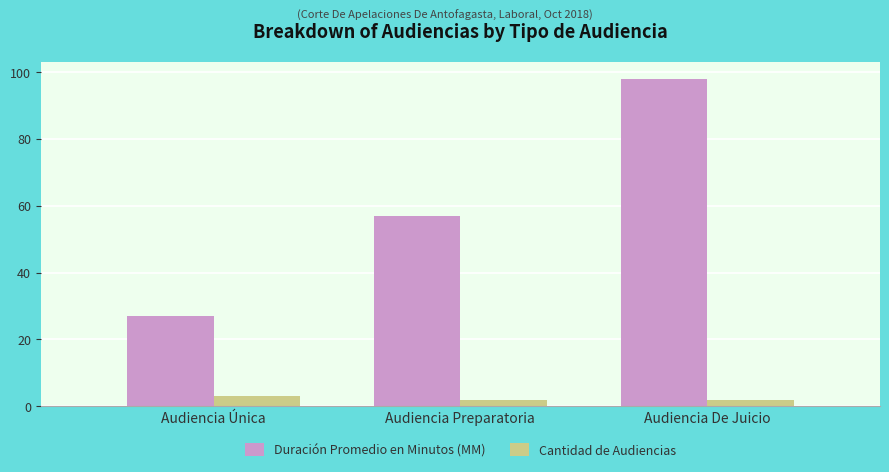

At Audiencia Preparatoria, list the series in order from largest to smallest.

Duración Promedio en Minutos (MM), Cantidad de Audiencias